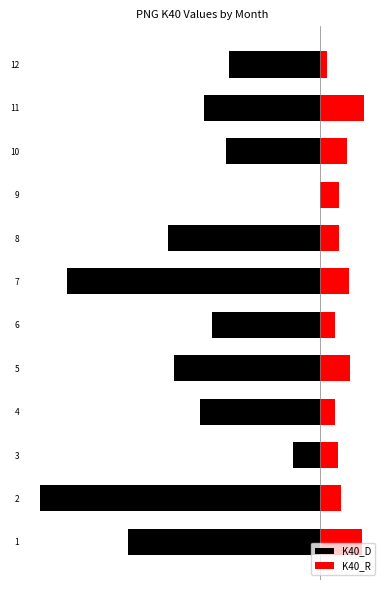

What is the sum of the K40_D values at 1 and 10?

-1733.0